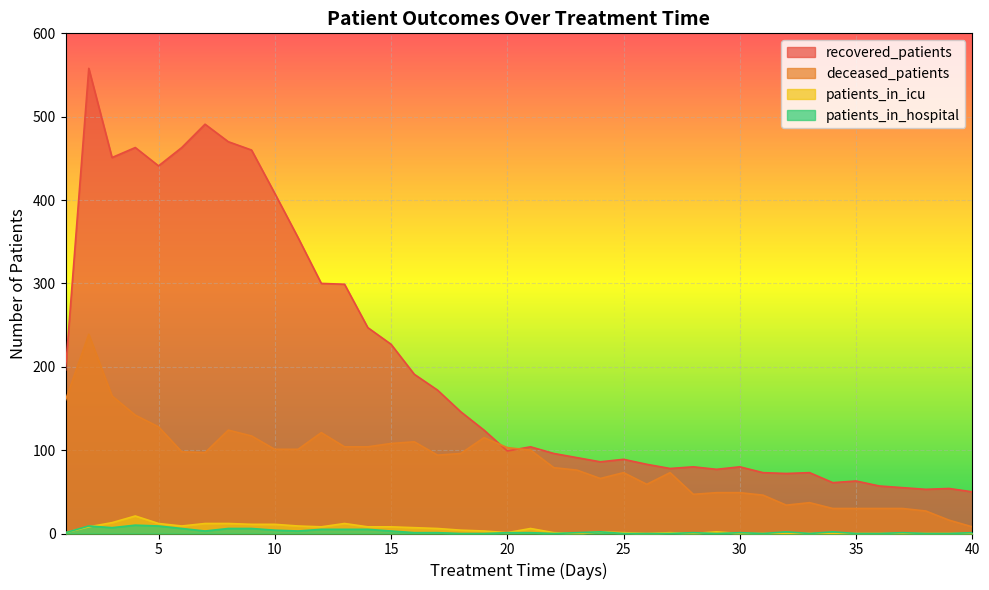

How many interior local valleys does the patients_in_icu series have?

6